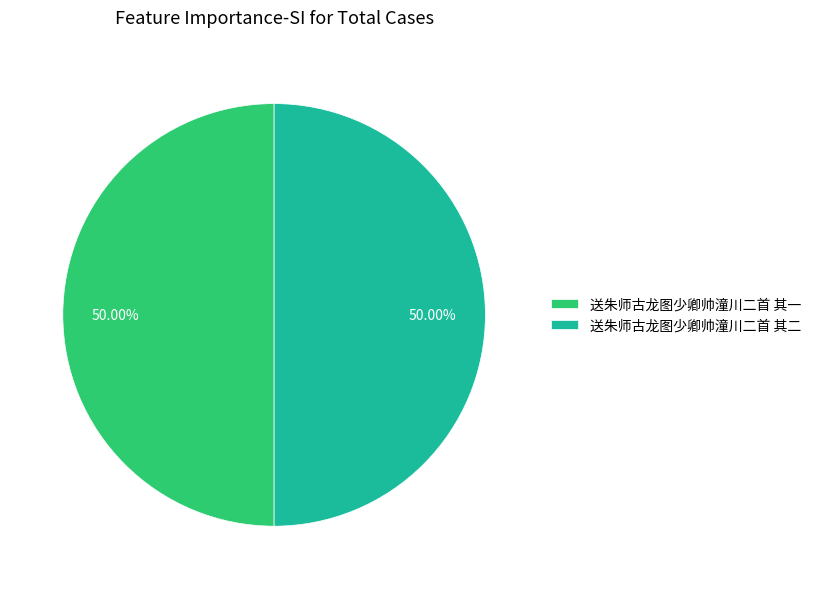

What is the ratio of the value at 送朱师古龙图少卿帅潼川二首 其一 to the value at 送朱师古龙图少卿帅潼川二首 其二?

1.0